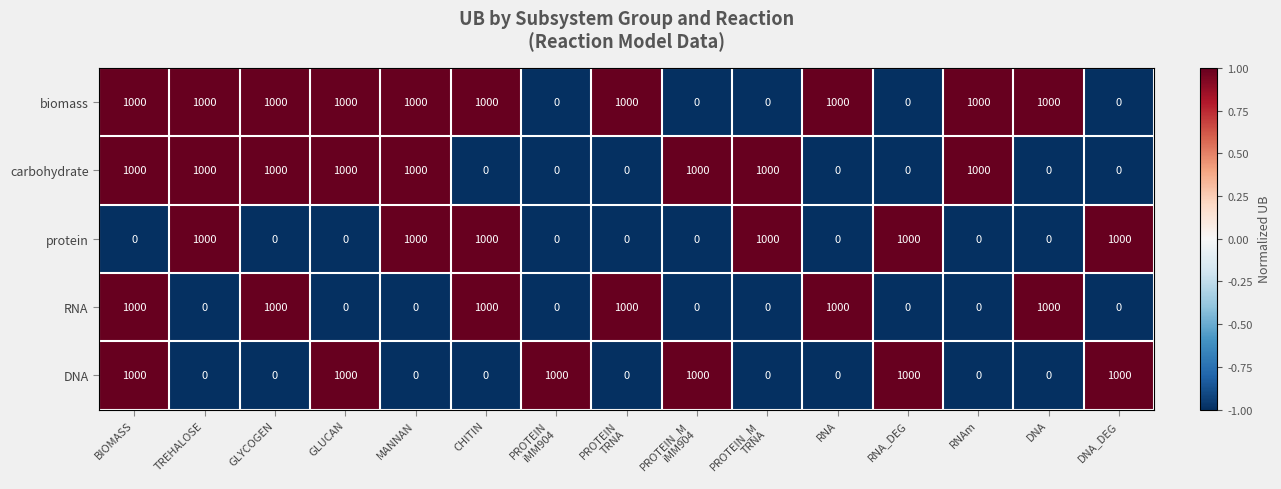

What is the total value across all series at BIOMASS?

4000